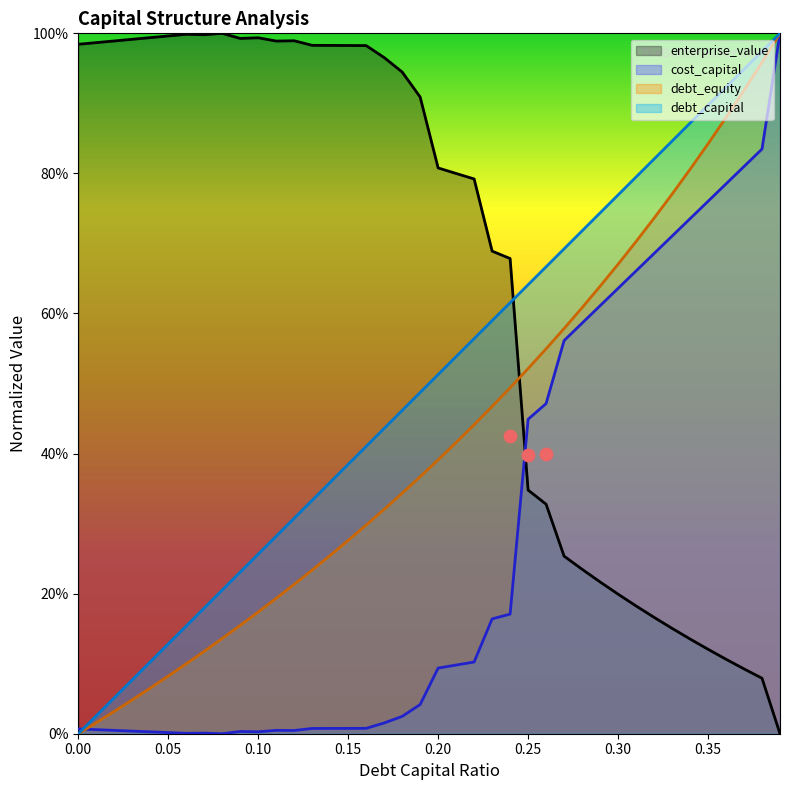

Which series has the widest spread of Y values?

debt_capital